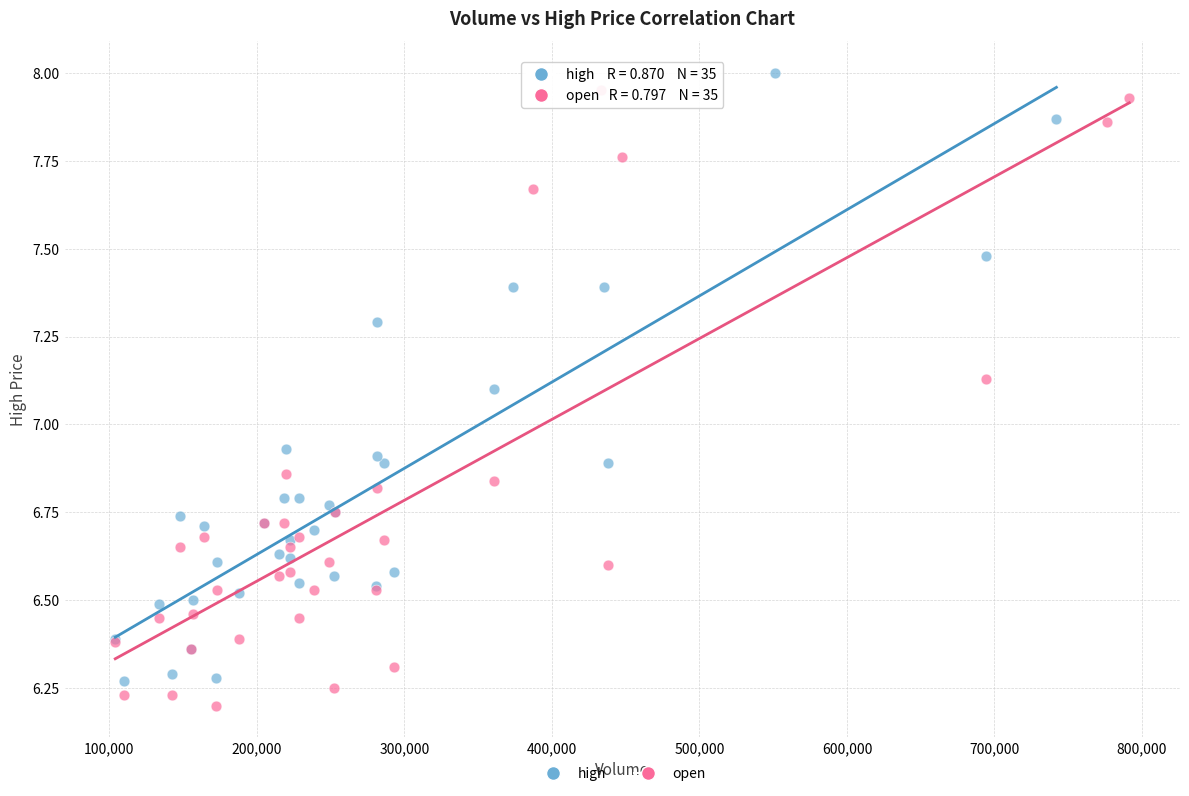

What are all the series names shown in the legend?

high, open